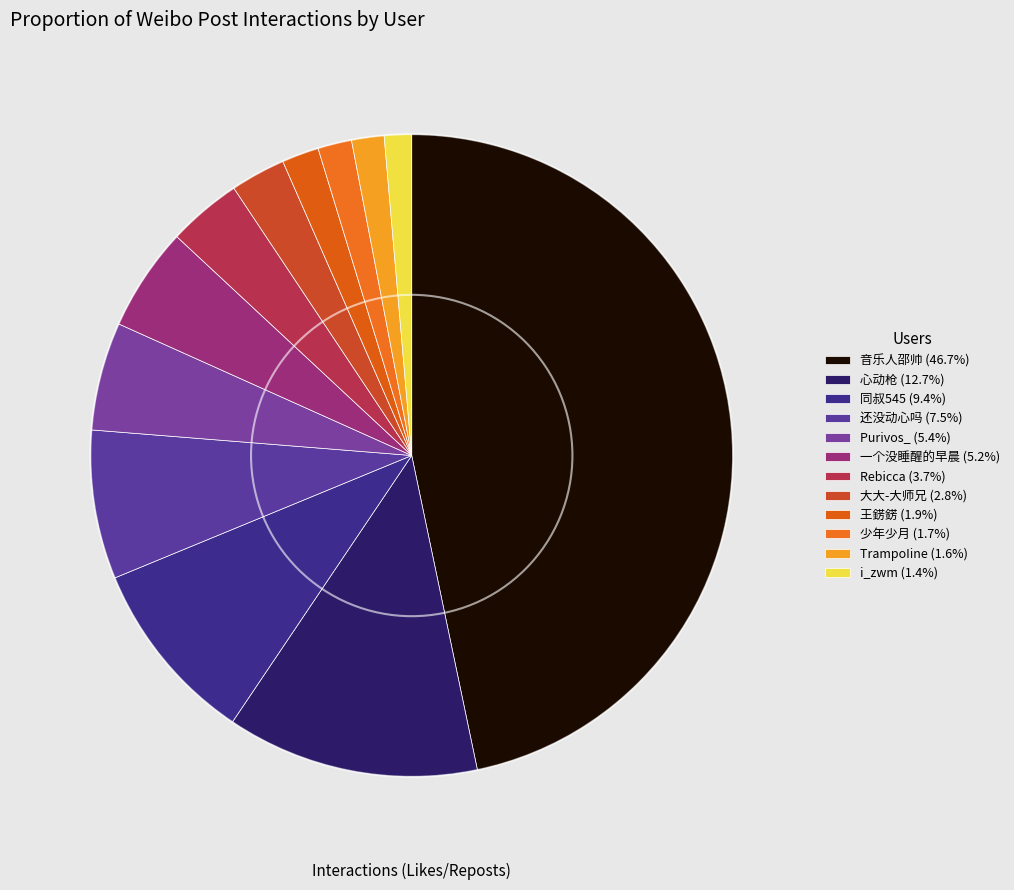

How many slices are in this pie chart?

12